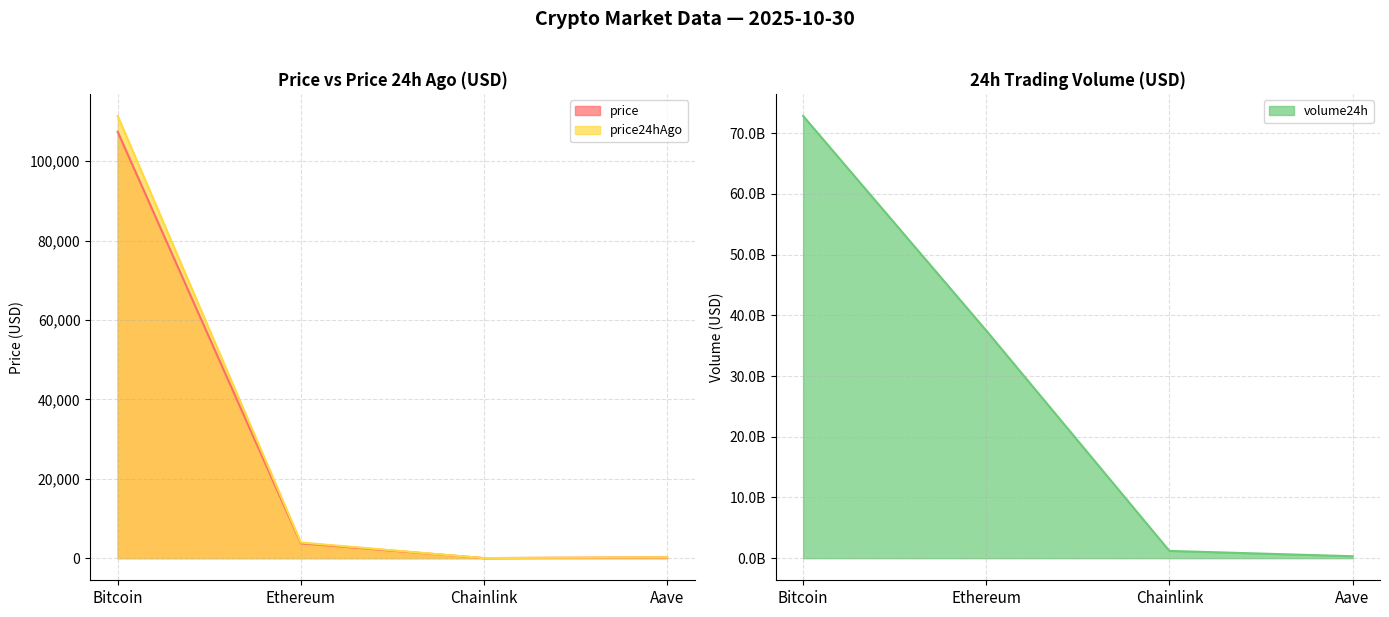

Where is price24hAgo nearest to the value 55719?

Ethereum